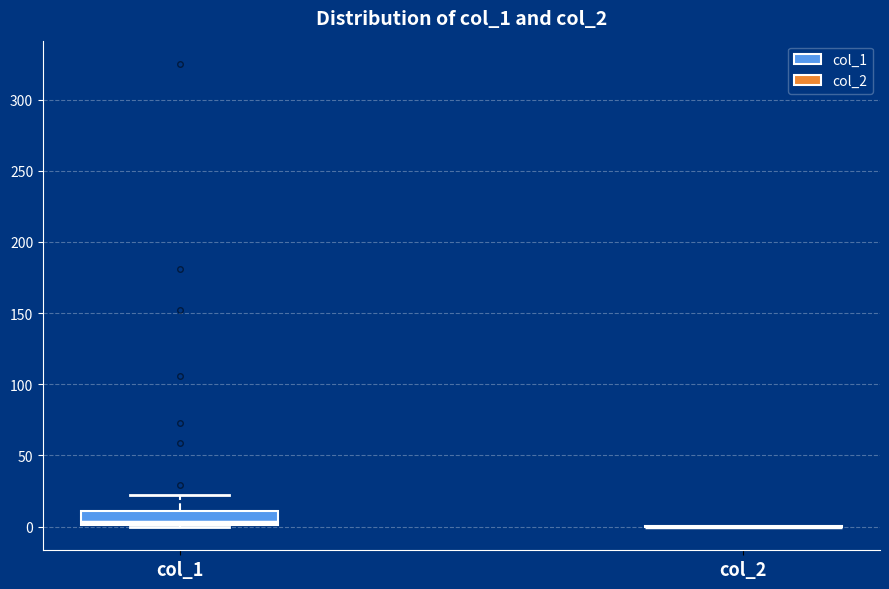

Reading left to right, transcribe this box plot: for each box, give where its median line is, the range the box spans, and where its two whiskers end, as read against the y-axis. The values are not printed on the chart, so give them approximately, as read against the axis.

col_1: median 5, box 0 to 10, whiskers 0 to 20
col_2: box collapsed to a line at 0, whiskers 0 to 0